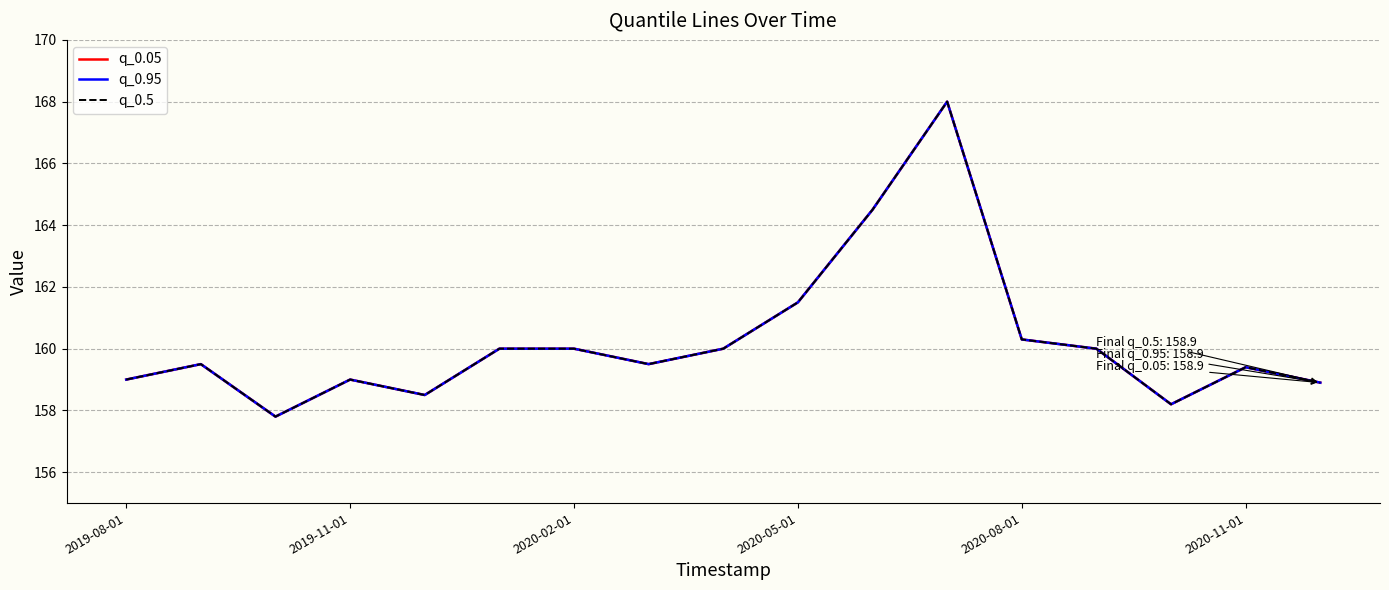

Does the chart have visible grid lines?

Yes